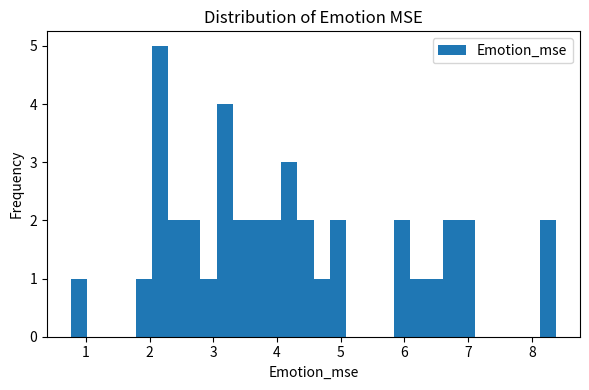

Read against the x-axis, roughly where is the centre of the tallest bar?

2.2